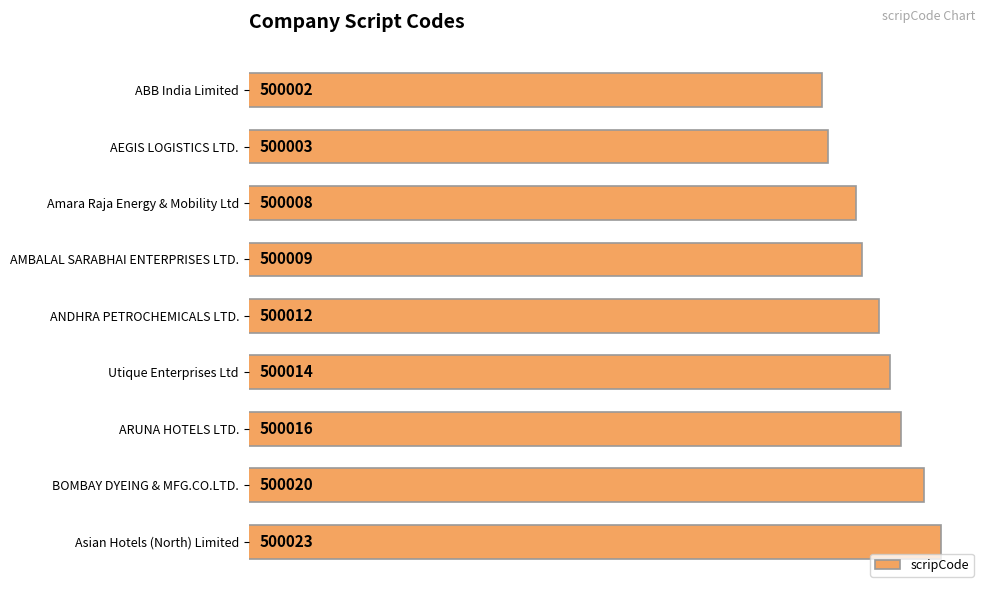

What is the difference between the second highest and second lowest values?

17